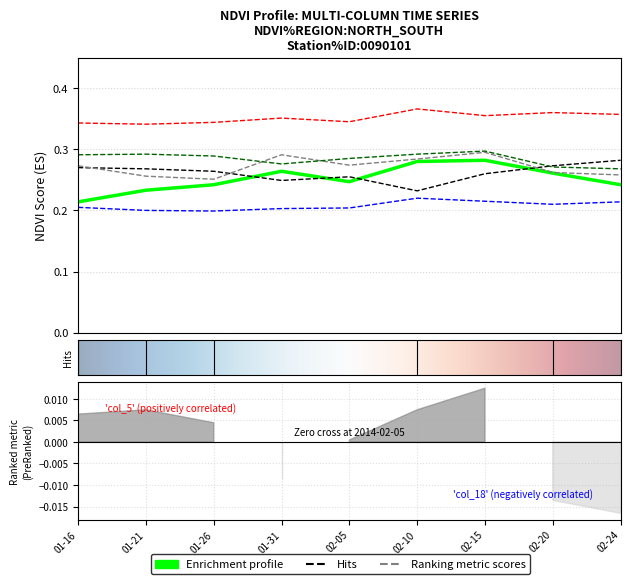

How many NDVI values are between 0 and 1?

9